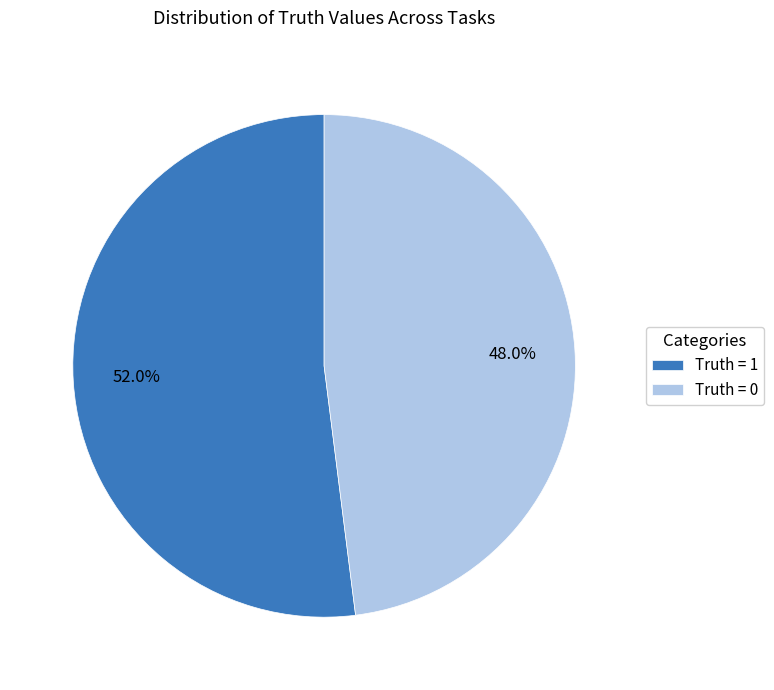

To the nearest percent, what is the average slice percentage?

50%